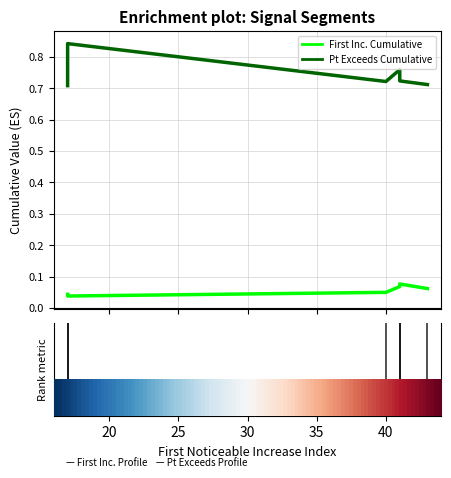

True or false: First_Noticeable_Increase_Cumulative_Value and Point_Exceeds_Cumulative_Value cross at least once.

False